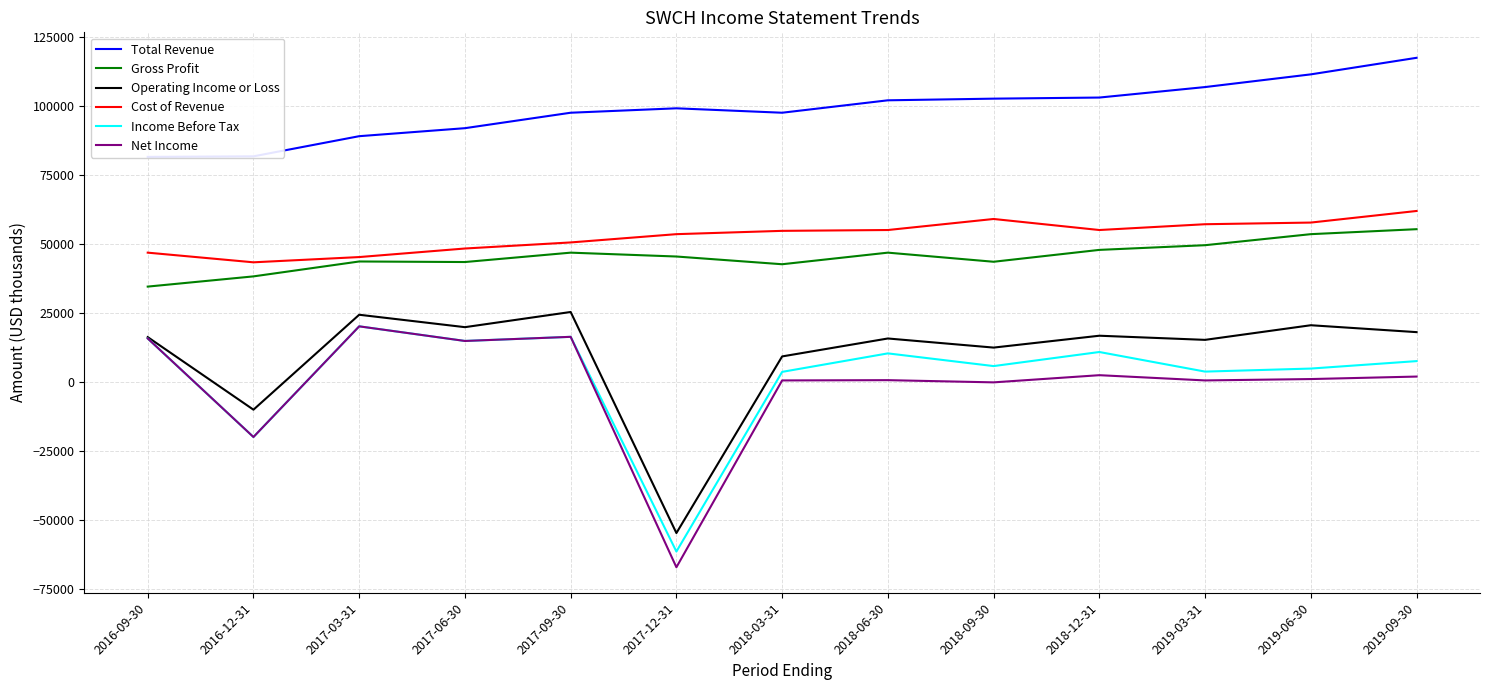

What is the maximum value for Cost of Revenue?

62100